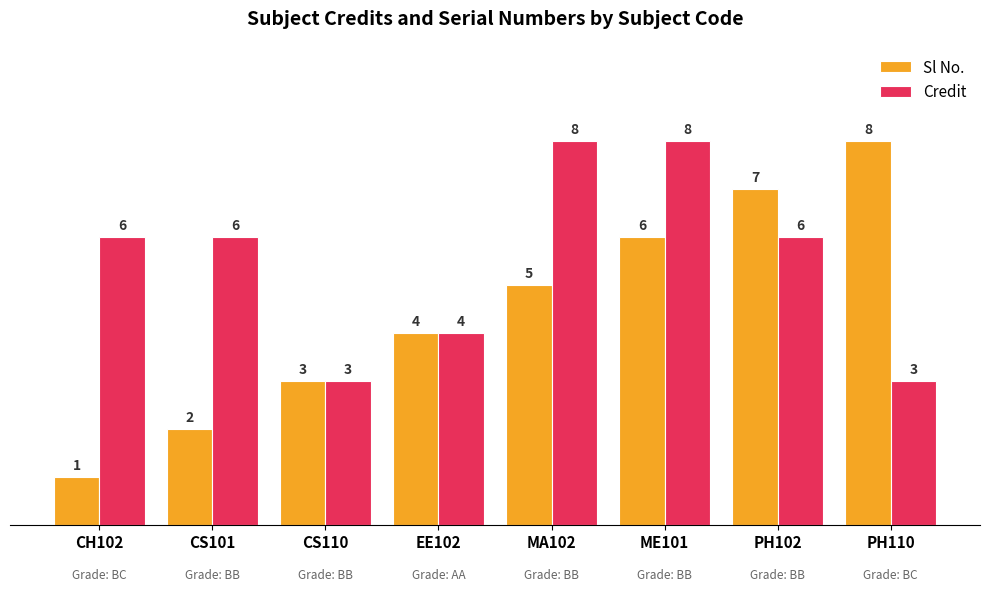

Count the Sl No. values in the range 3 to 7.

5